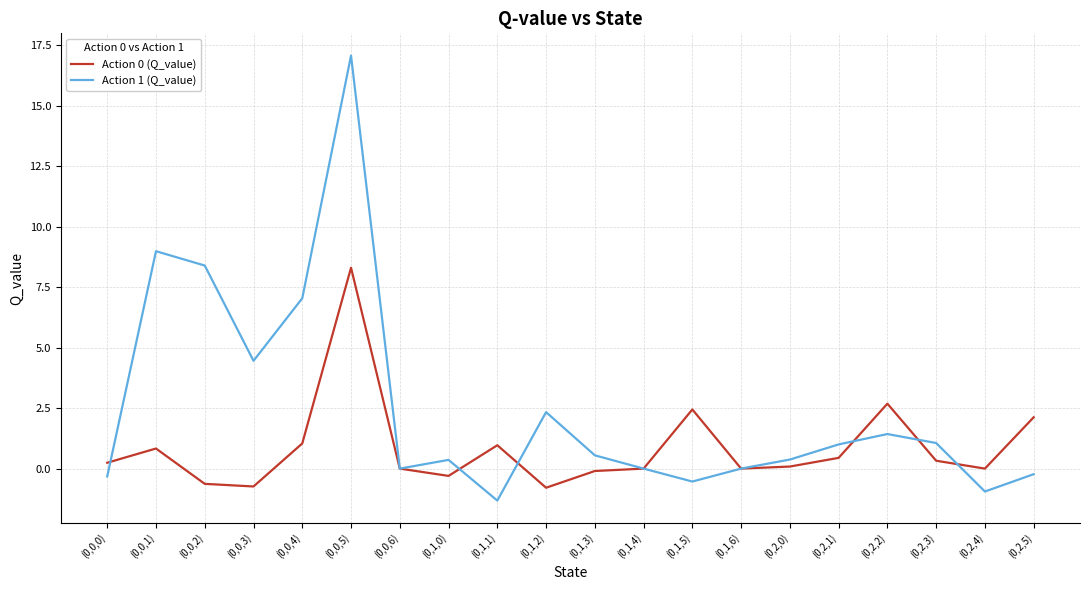

At (0,1,3), list the series in order from largest to smallest.

Action 1 (Q_value), Action 0 (Q_value)